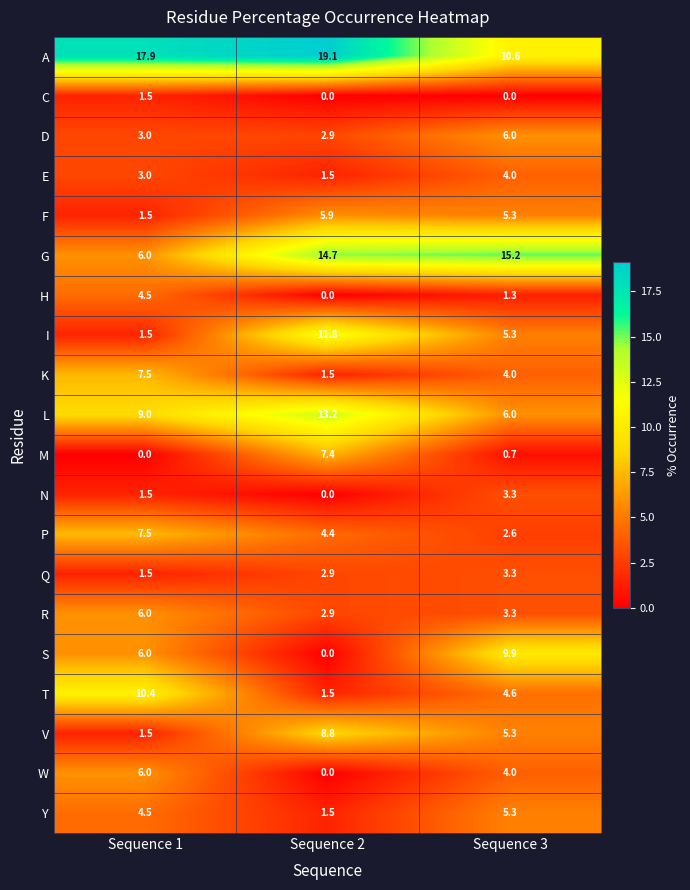

The value of D at Sequence 3 is 6.0. True or false?

True